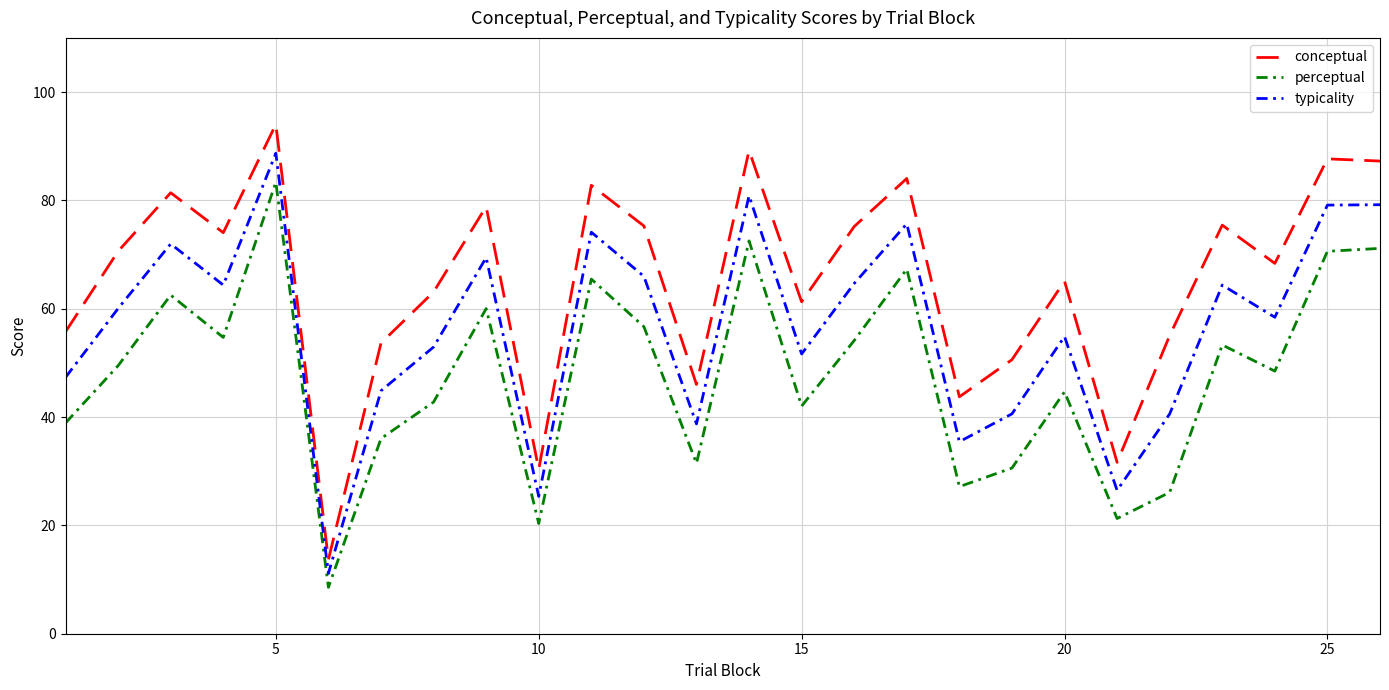

Rank the series by their average value, from highest to lowest.

conceptual, typicality, perceptual